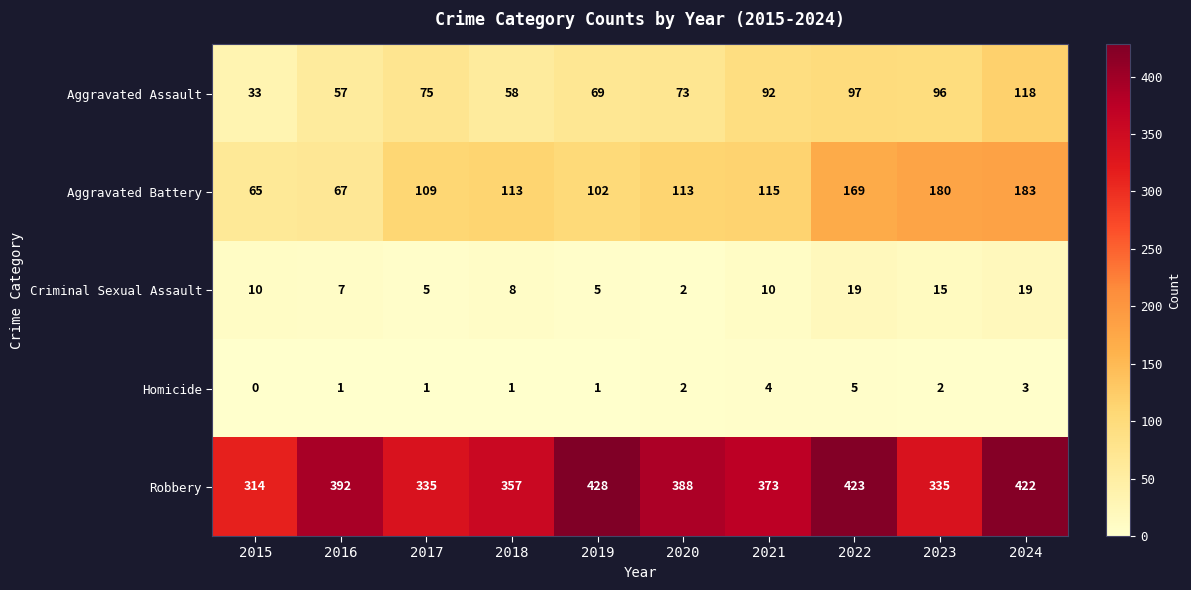

What is the difference between the maximum and minimum values in the Aggravated Assault series?

85